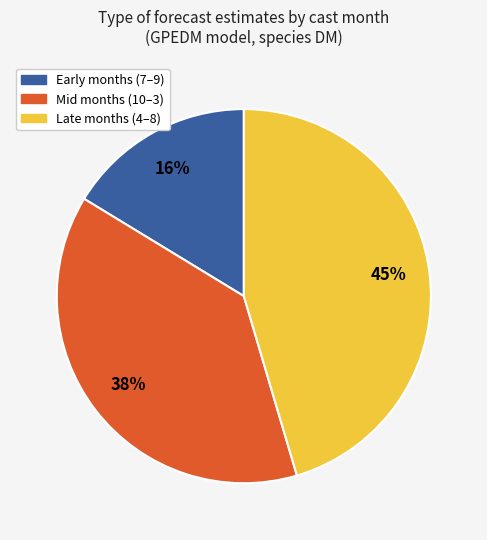

To the nearest percent, what is the difference between the largest and smallest slice percentages?

29%